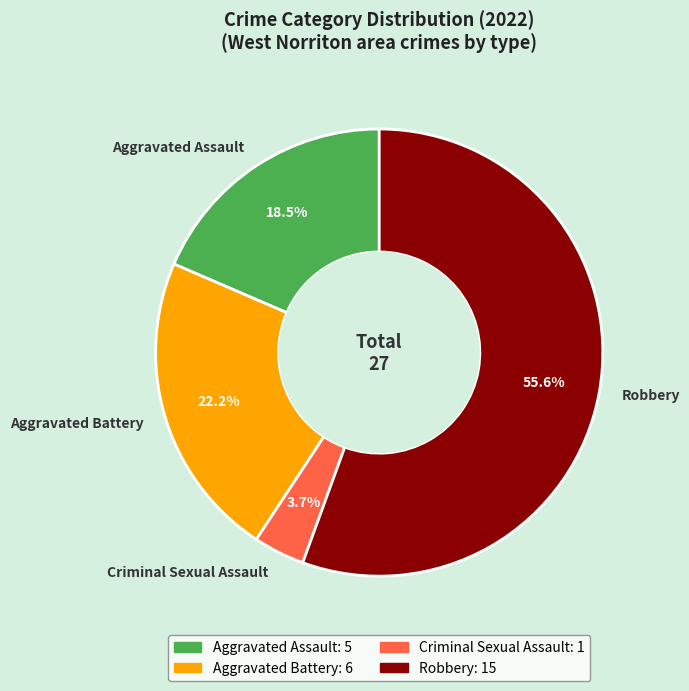

Does any single category account for the majority?

Yes